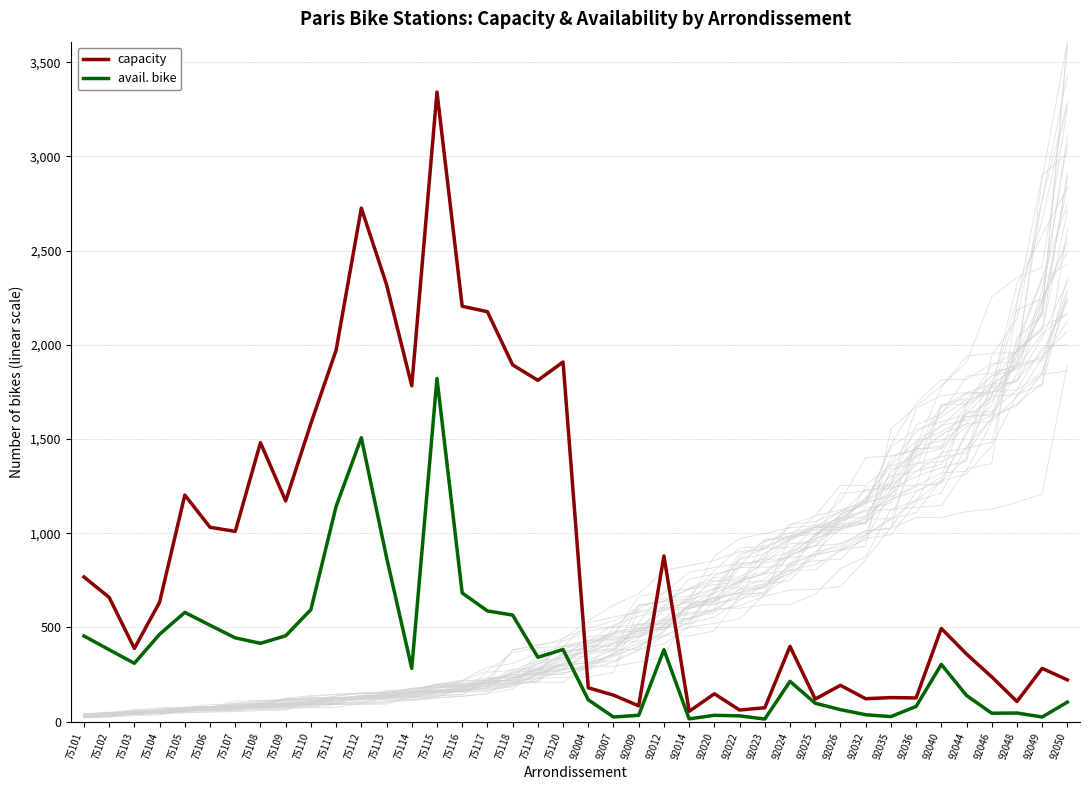

What is the lowest value of the avail. bike series?

14